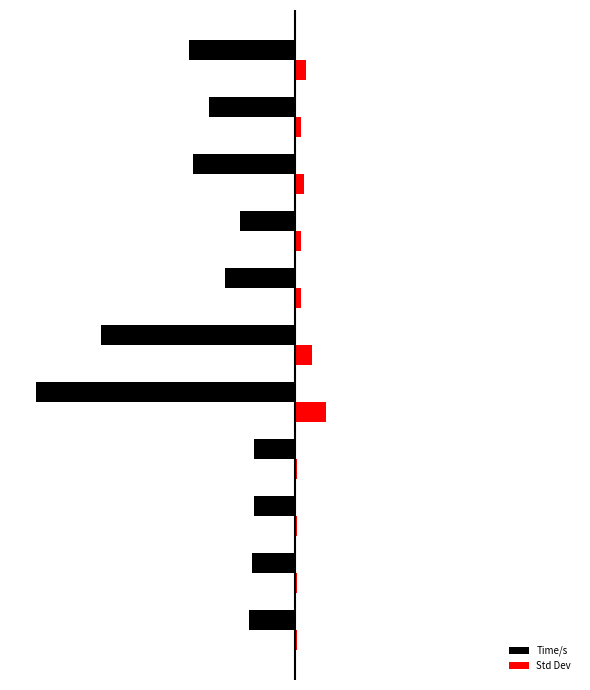

What are all the series names shown in the legend?

Time/s, Std Dev